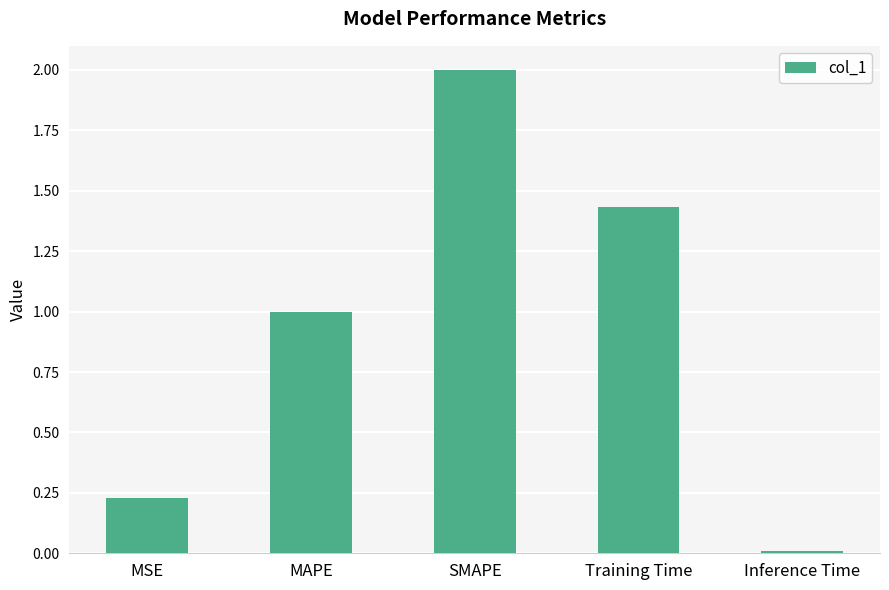

Rank the categories by value from highest to lowest.

SMAPE, Training Time, MAPE, MSE, Inference Time